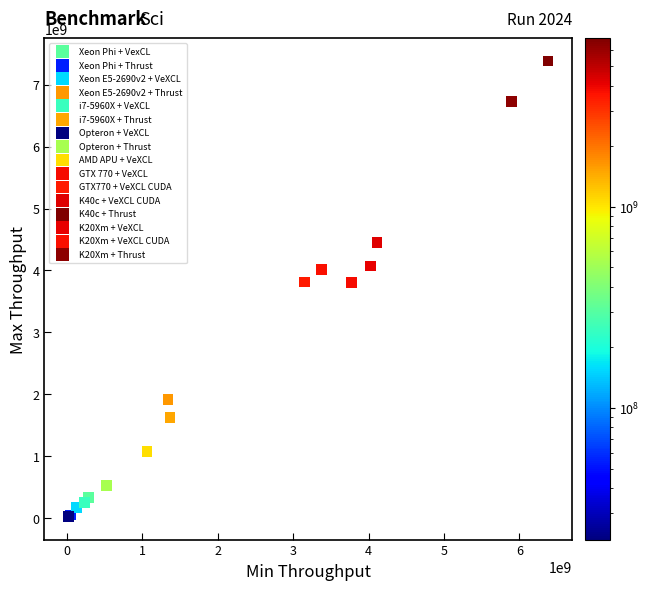

What are all the series names shown in the legend?

Xeon Phi + VexCL, Xeon Phi + Thrust, Xeon E5-2690v2 + VeXCL, Xeon E5-2690v2 + Thrust, i7-5960X + VeXCL, i7-5960X + Thrust, Opteron + VeXCL, Opteron + Thrust, AMD APU + VeXCL, GTX 770 + VeXCL, GTX770 + VeXCL CUDA, K40c + VeXCL CUDA, K40c + Thrust, K20Xm + VeXCL, K20Xm + VeXCL CUDA, K20Xm + Thrust